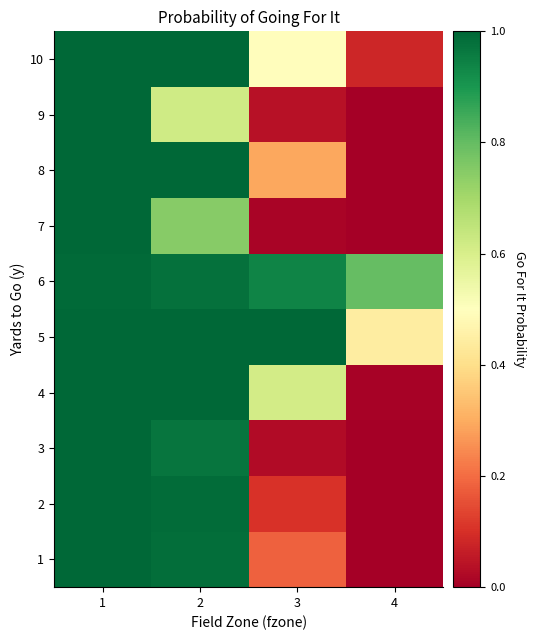

Which series has the largest range (max minus min)?

2